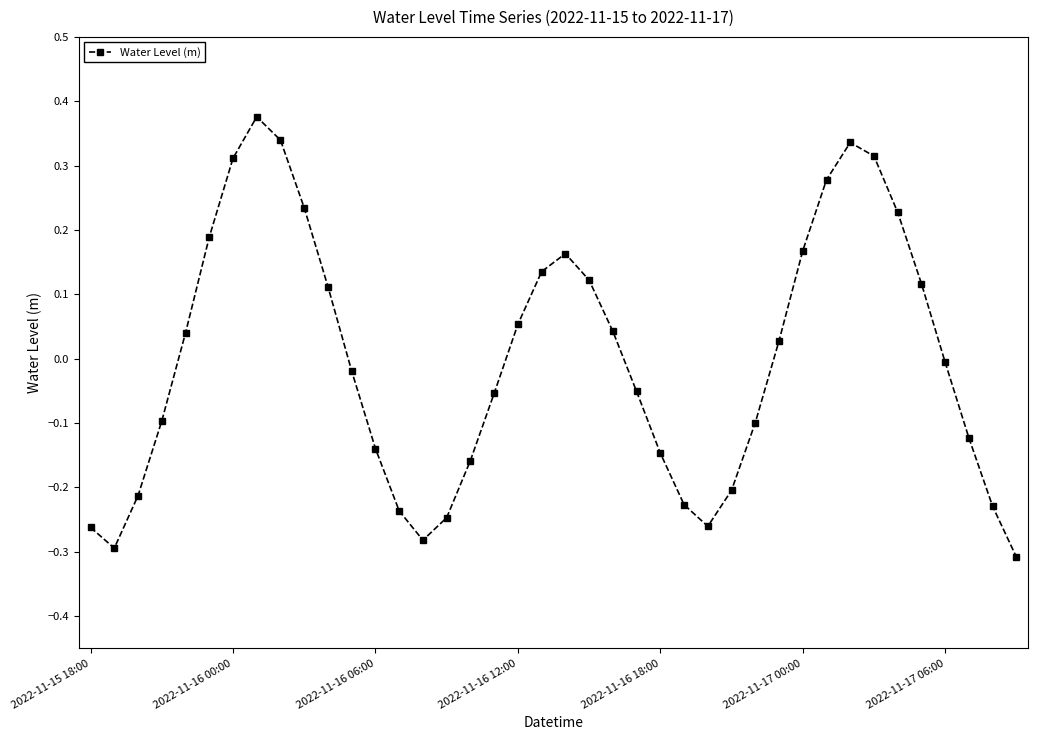

How many interior local peaks (higher than both neighbors) does the data have?

3